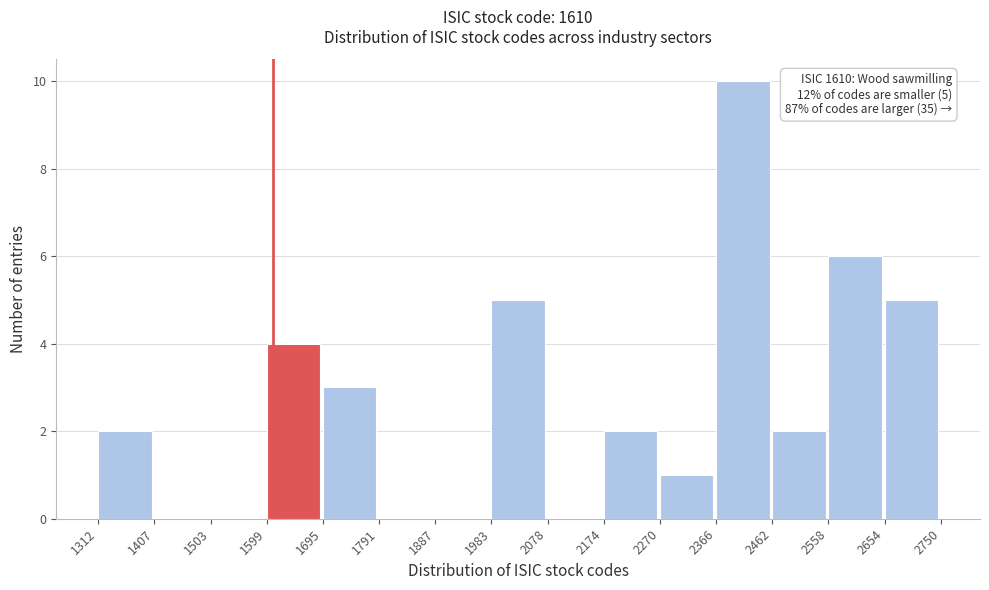

Which range on the x-axis has the tallest bar?

2366 to 2462